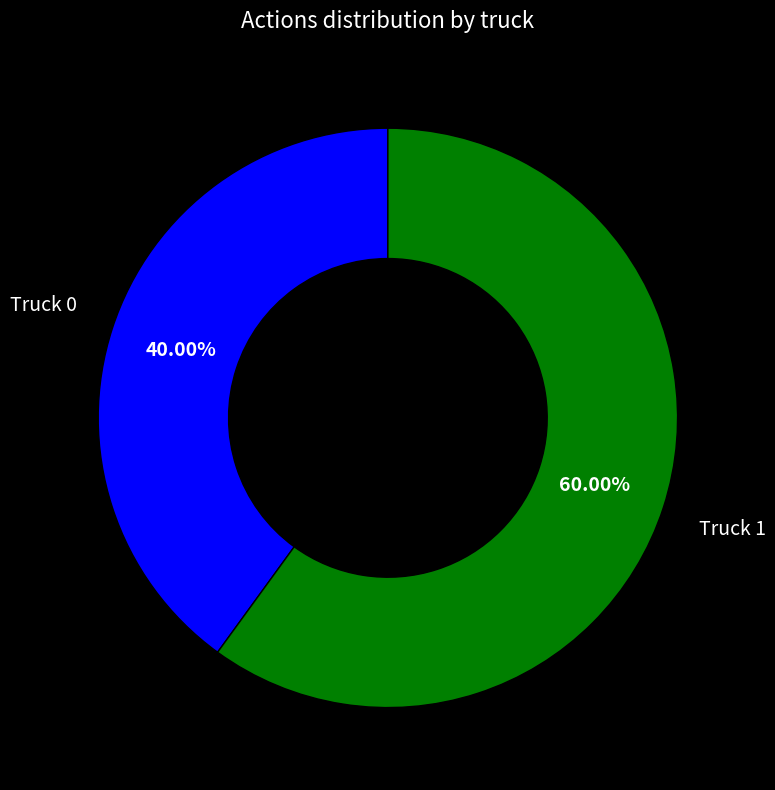

Count the number of slices in the pie.

2